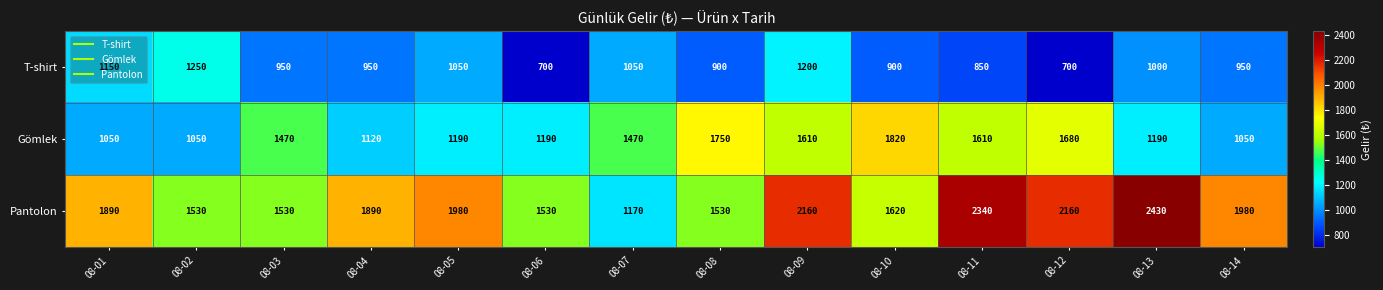

The Gömlek series shows 1680 at 08-12. True or false?

True